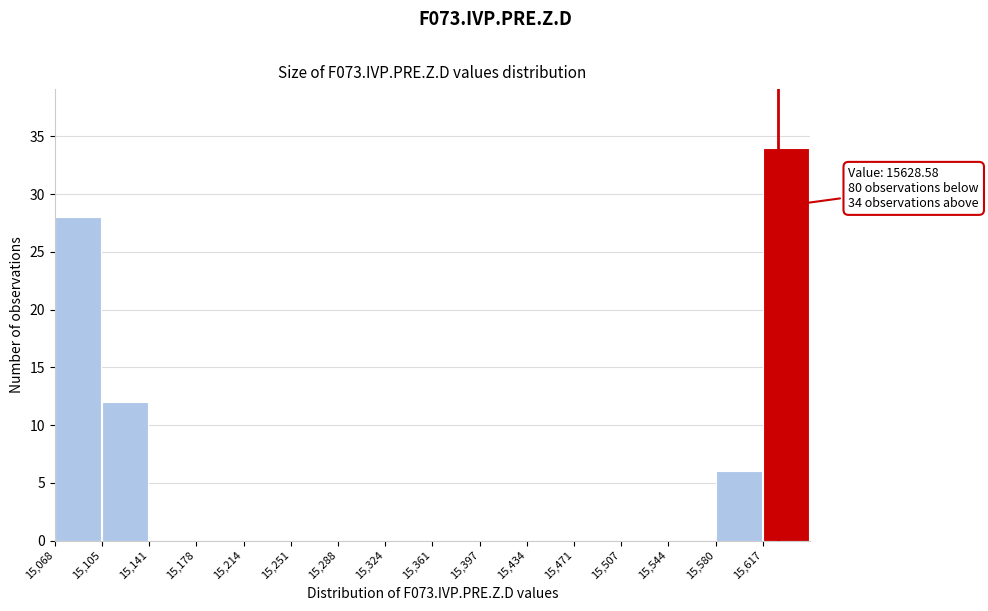

Which range on the x-axis has the tallest bar?

15615 to 15655